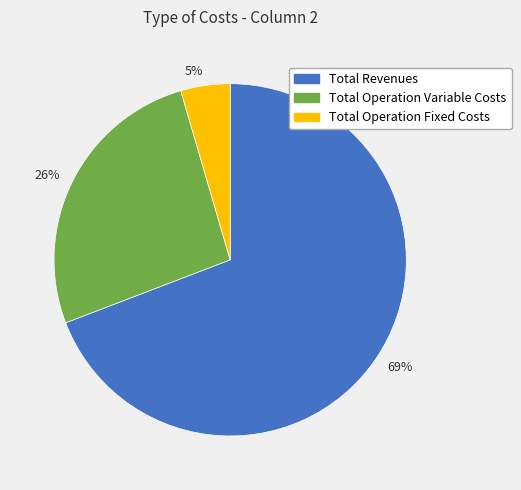

The 26% slice represents 26% of the pie. True or false?

True